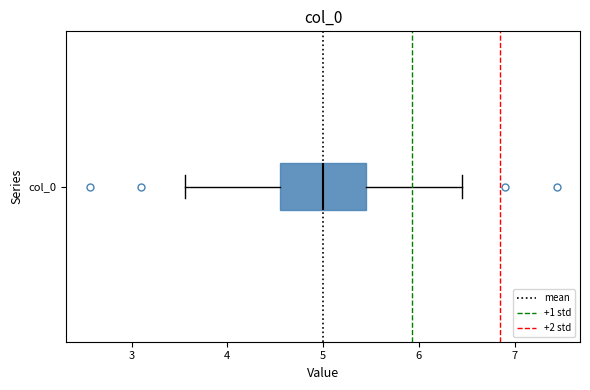

Where does the median line of the box for col_0 sit on the x-axis? The values are not printed on the chart, so give them approximately, as read against the axis.

5.0